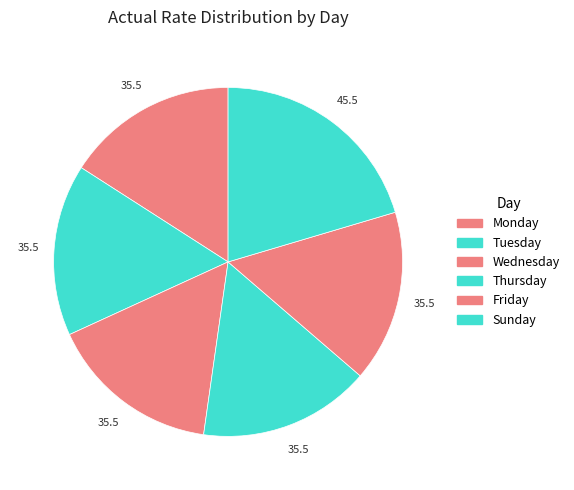

What is the smallest slice in the pie chart?

Monday